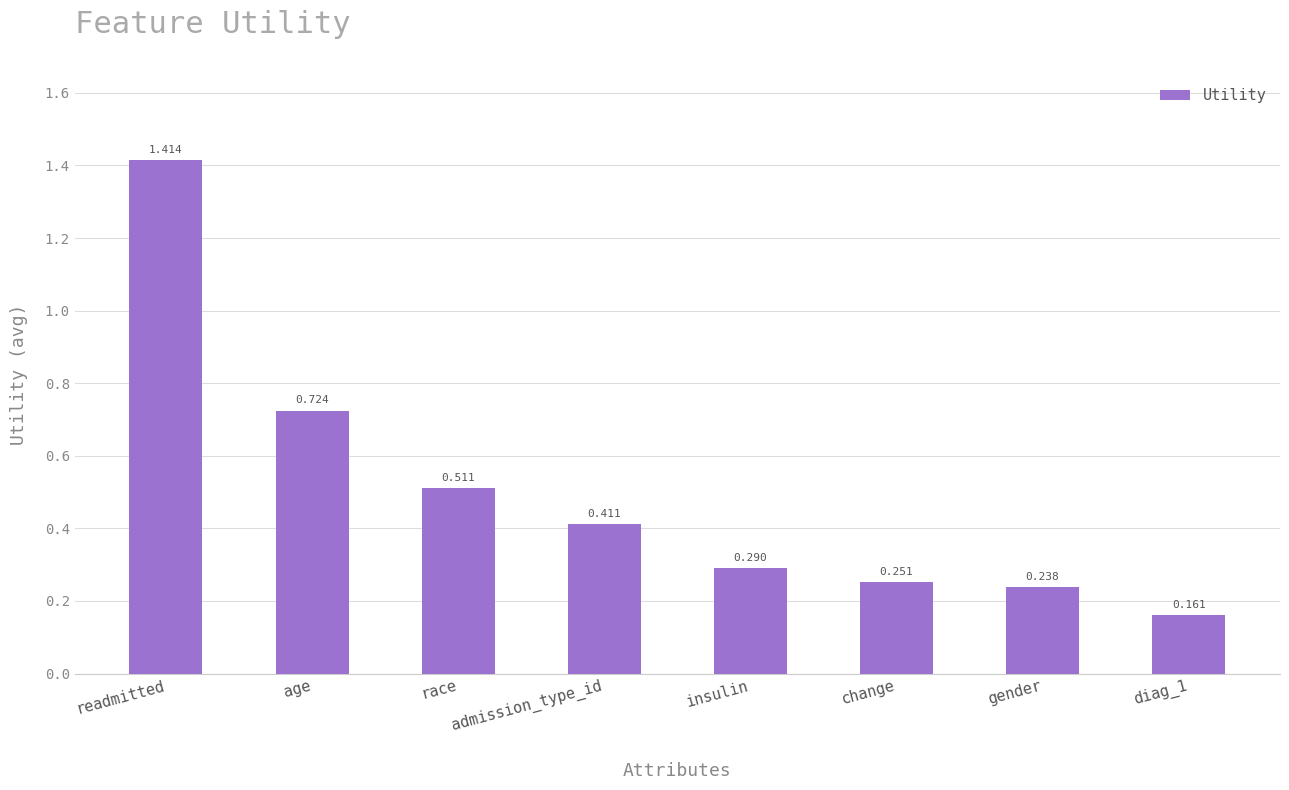

Rank the categories by value from highest to lowest.

readmitted, age, race, admission_type_id, insulin, change, gender, diag_1